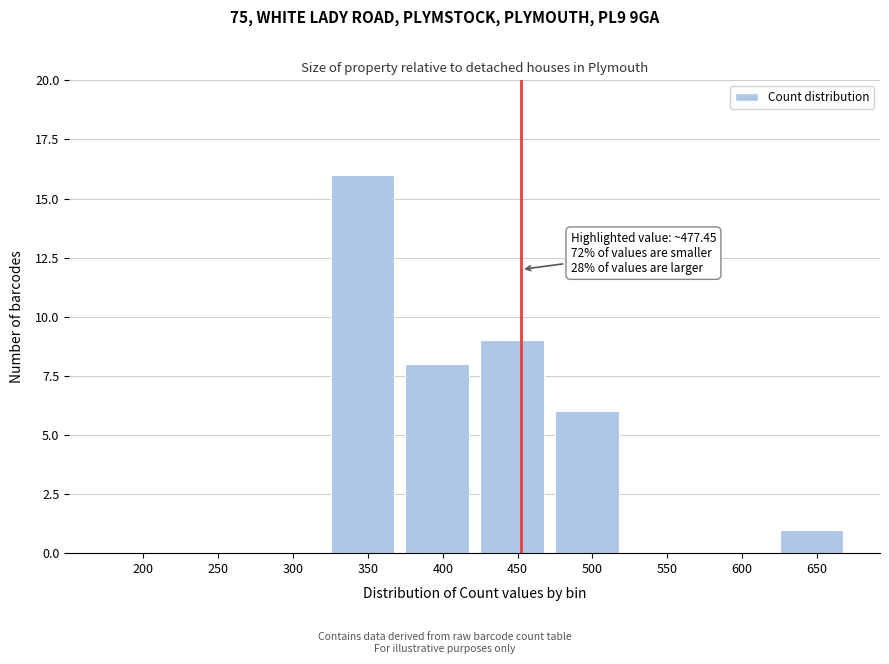

Reading left to right, list all the values displayed in this chart.

200=0	250=0	300=0	350=16	400=8	450=9	500=6	550=0	600=0	650=1